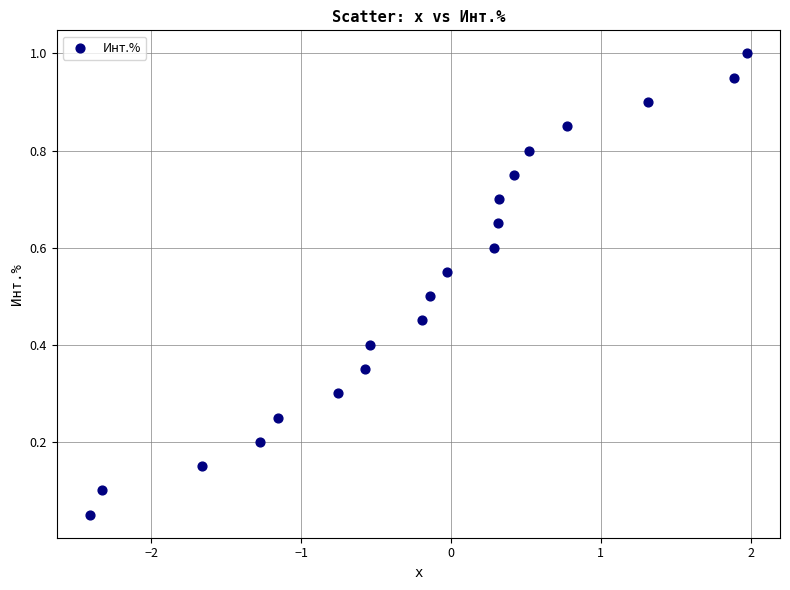

What is the range of X values (max minus min)?

4.4